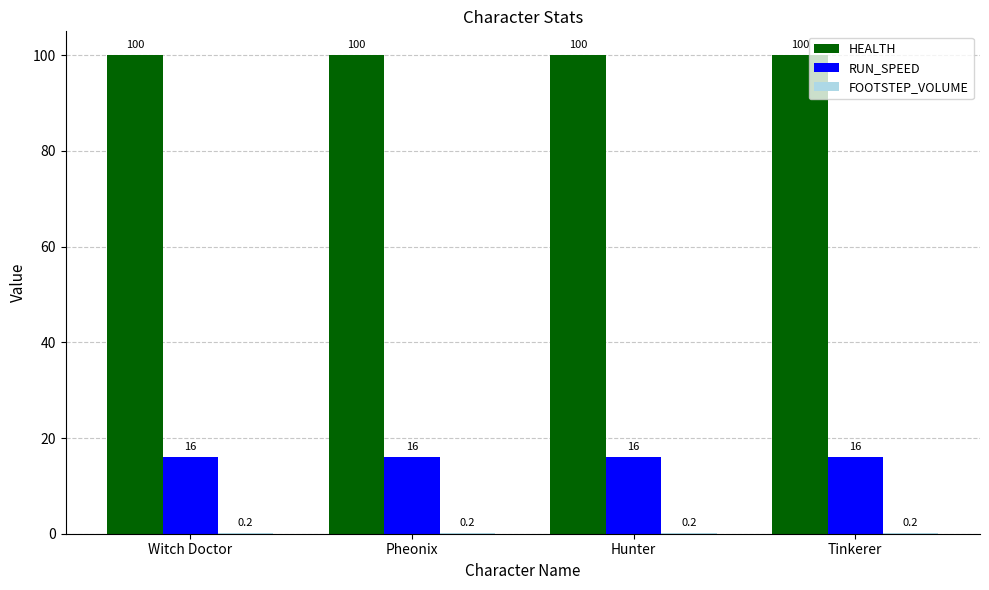

The value of RUN_SPEED at Hunter is 16.0. True or false?

True